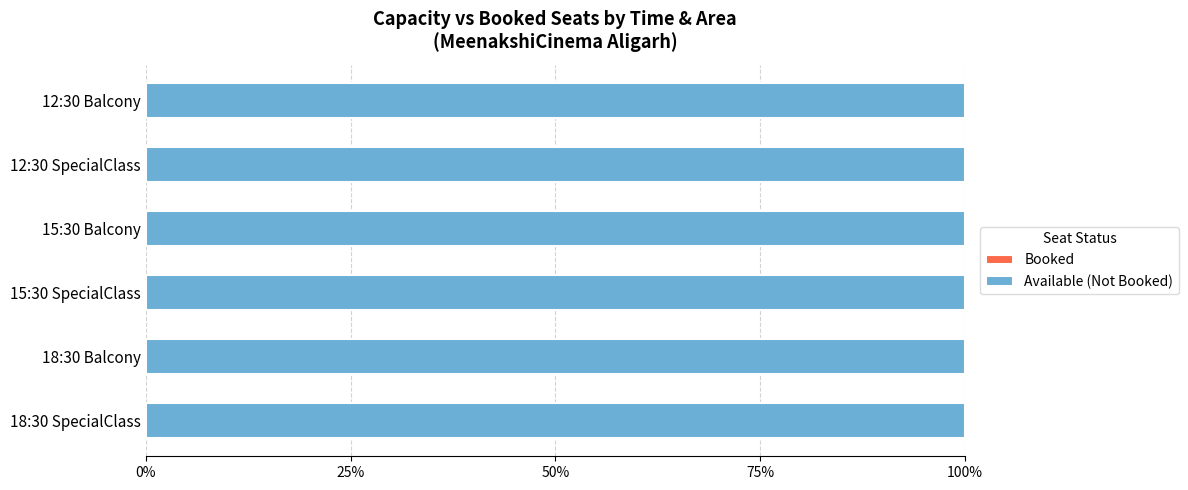

Where is Capacity nearest to the value 196?

12:30 SpecialClass